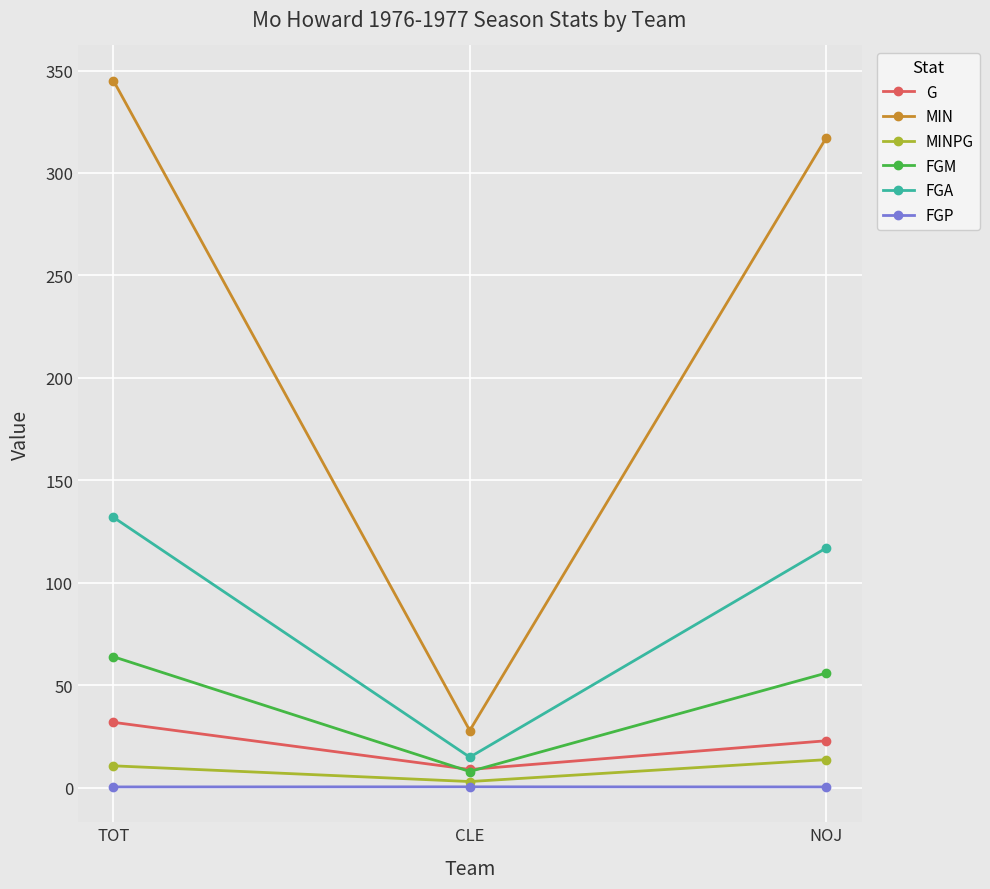

How many series are shown in this chart?

6